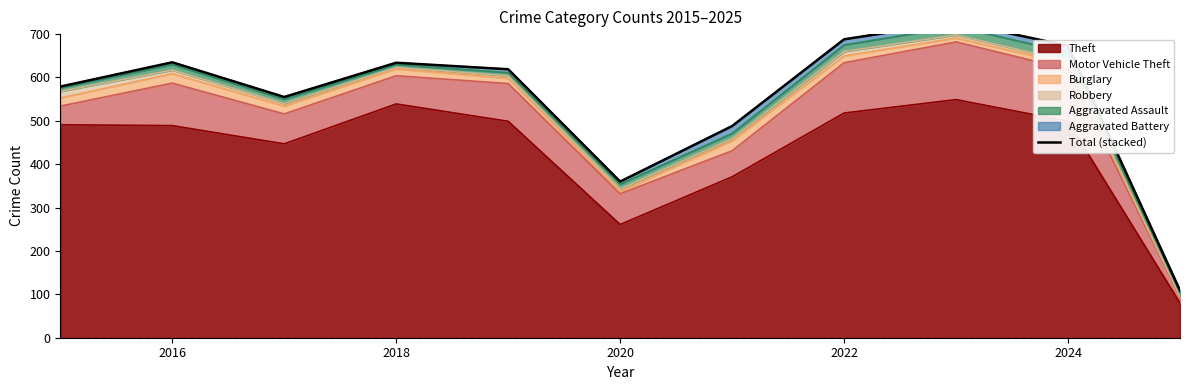

Where is Theft nearest to the value 314?

2020